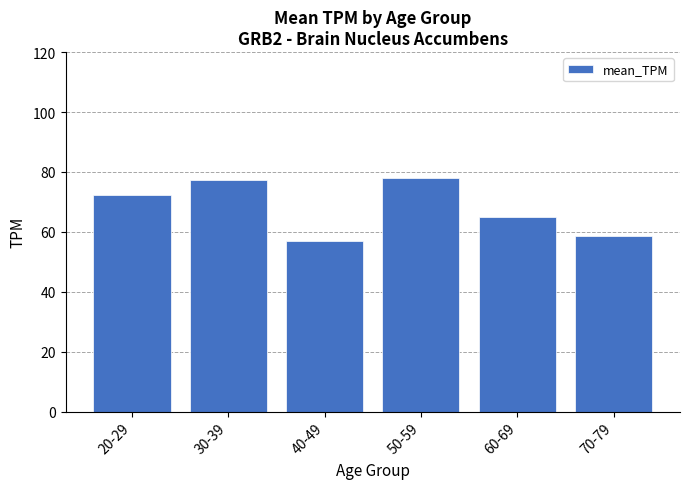

Reading left to right, extract all data points from this chart.

72.4	77.2	56.9	78.1	65.0	58.5